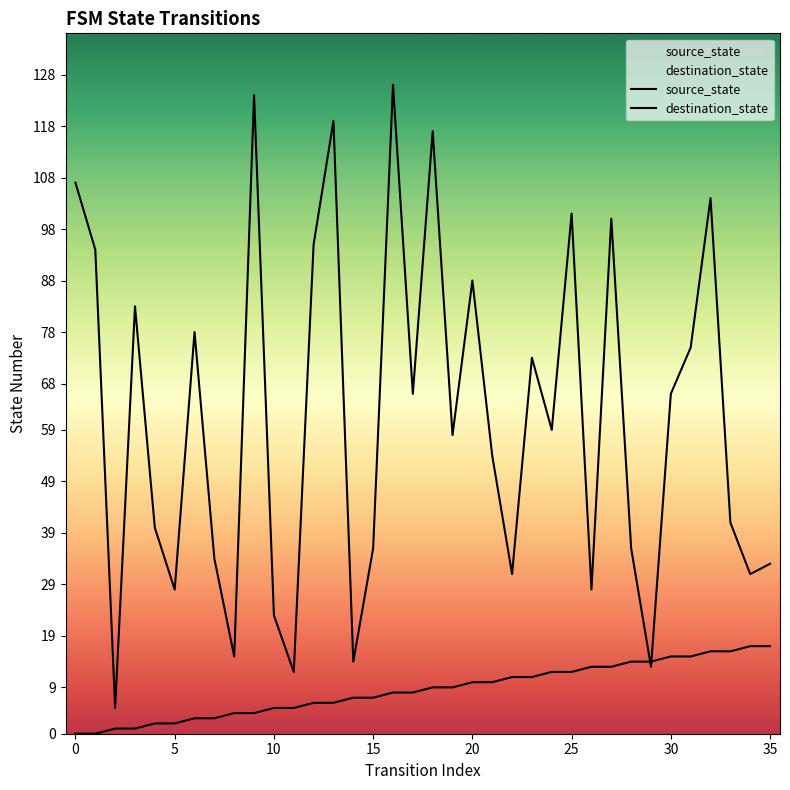

Is the value of destination_state at 24 greater than the value of source_state at 23?

Yes